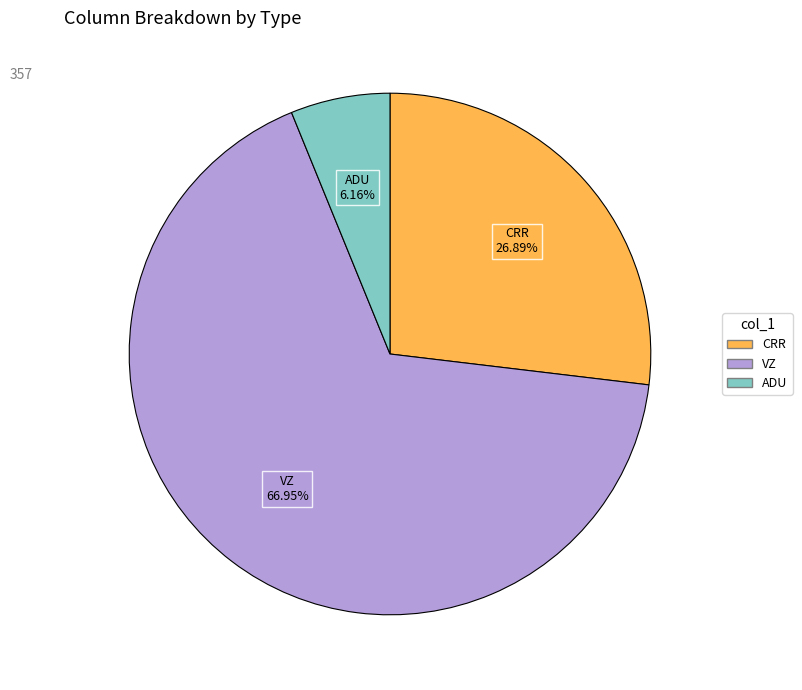

Is there a majority slice in this chart?

Yes